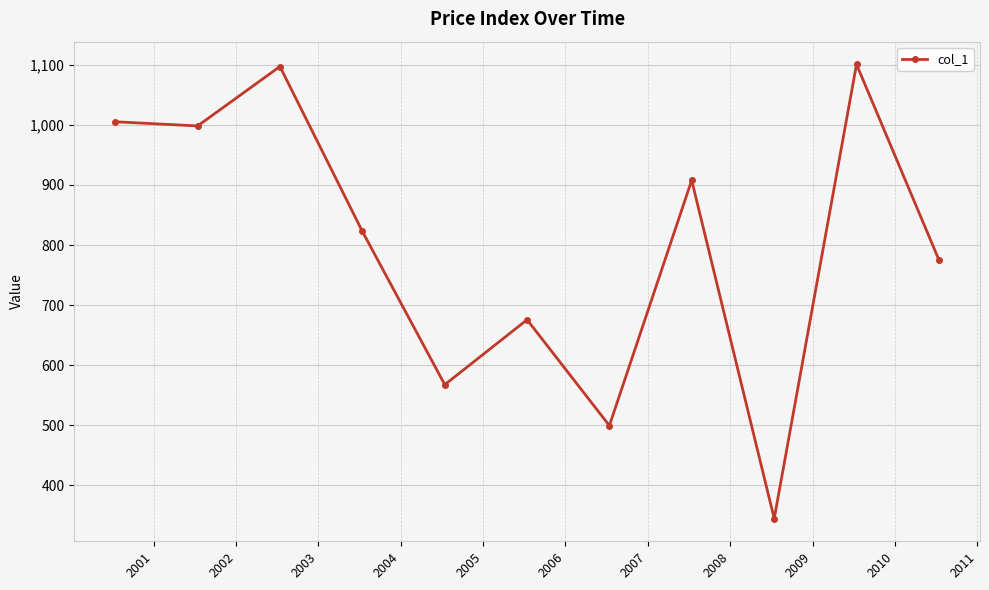

What is the minimum value shown in the chart?

344.7